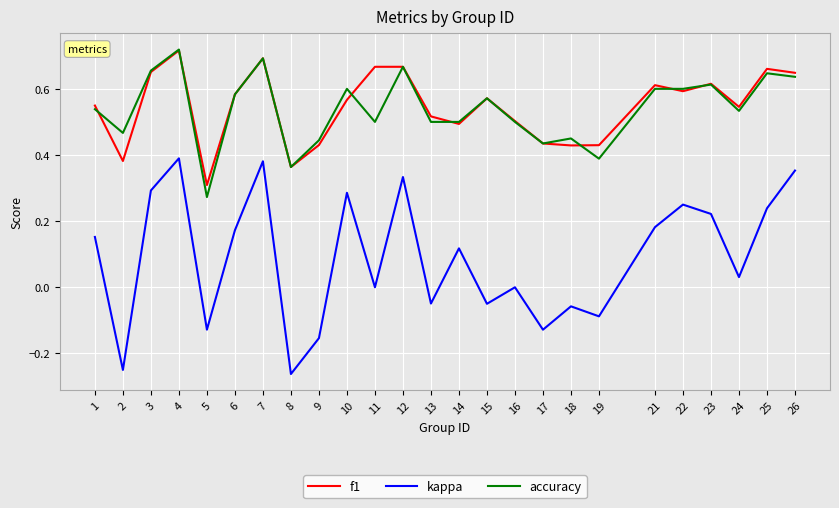

At how many categories does at least one series exceed 0?

25